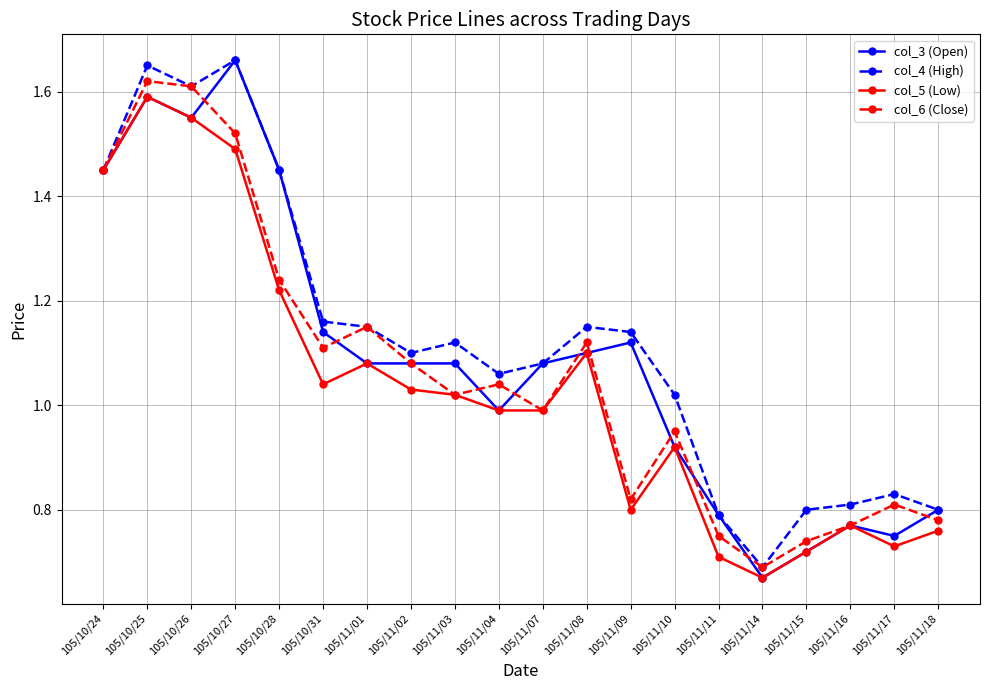

What is the label of the 12th point from the left?

105/11/08